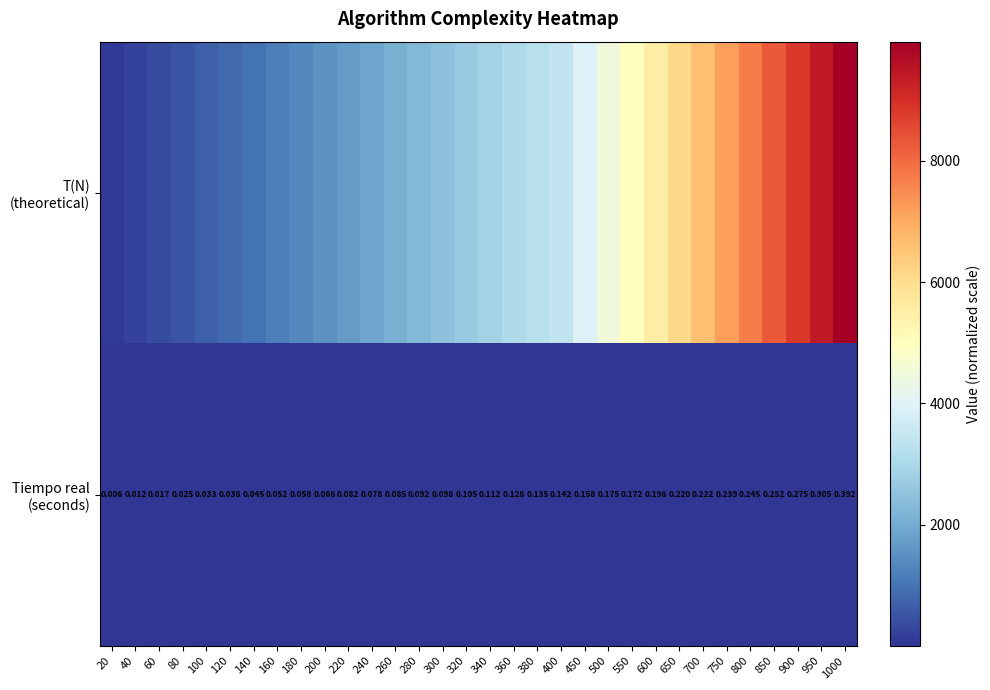

True or false: Tiempo real (seconds) has a value of 0.1 at 280.

True